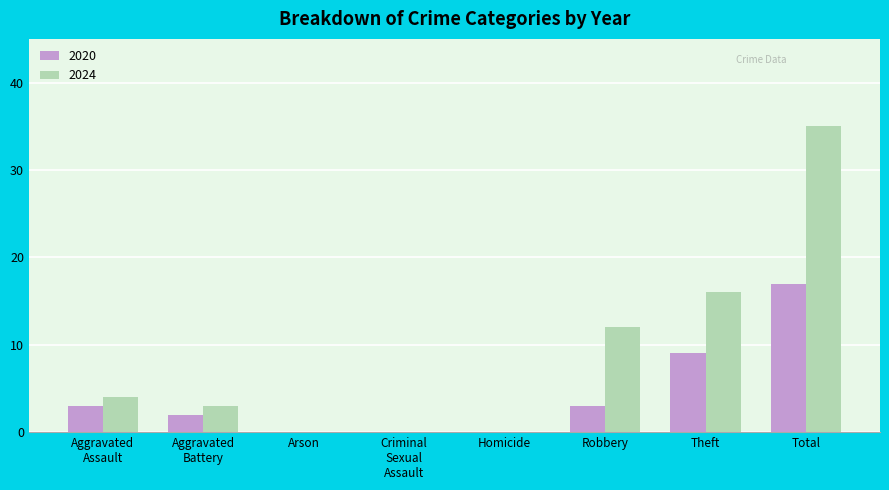

Are the bars horizontal?

No